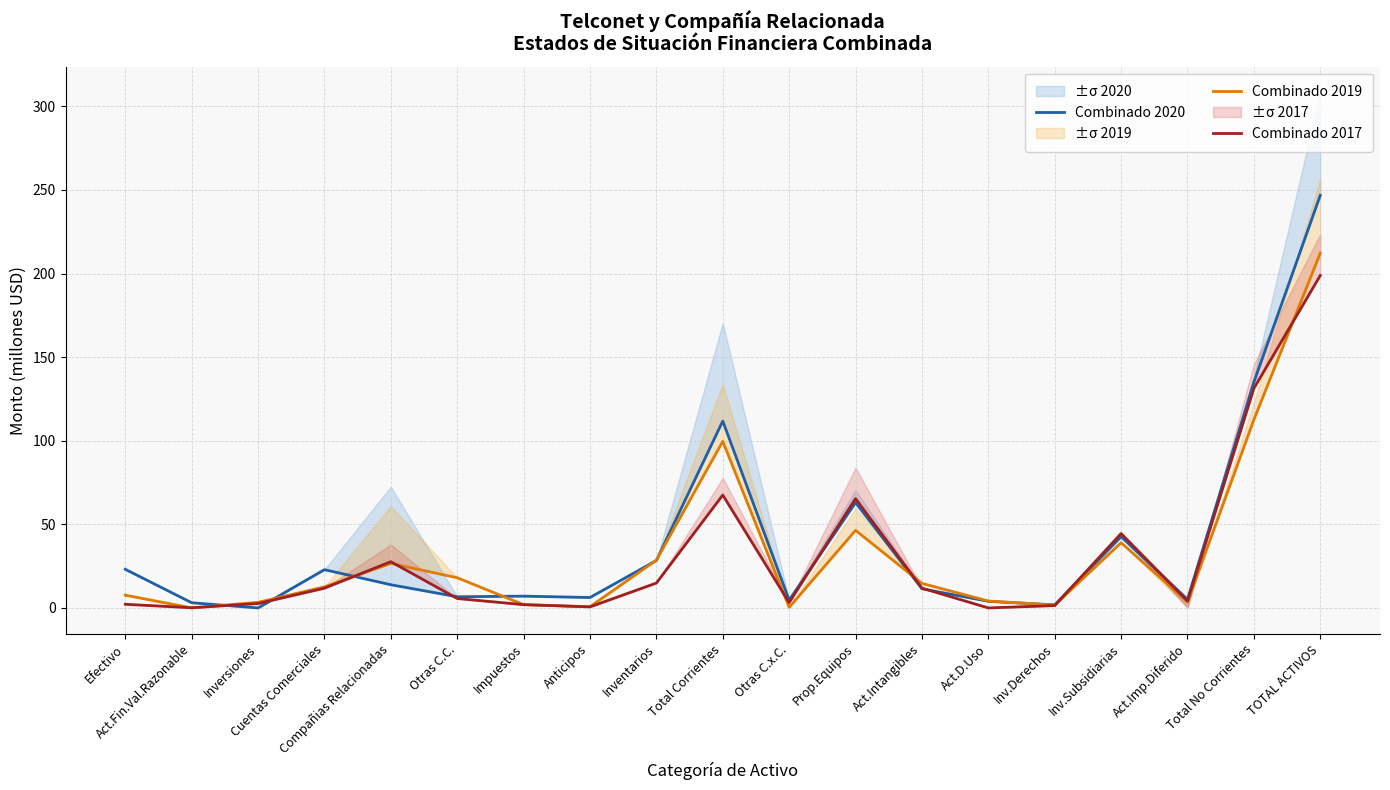

At which label is Combinado 2017 closest to 99?

Total Corrientes